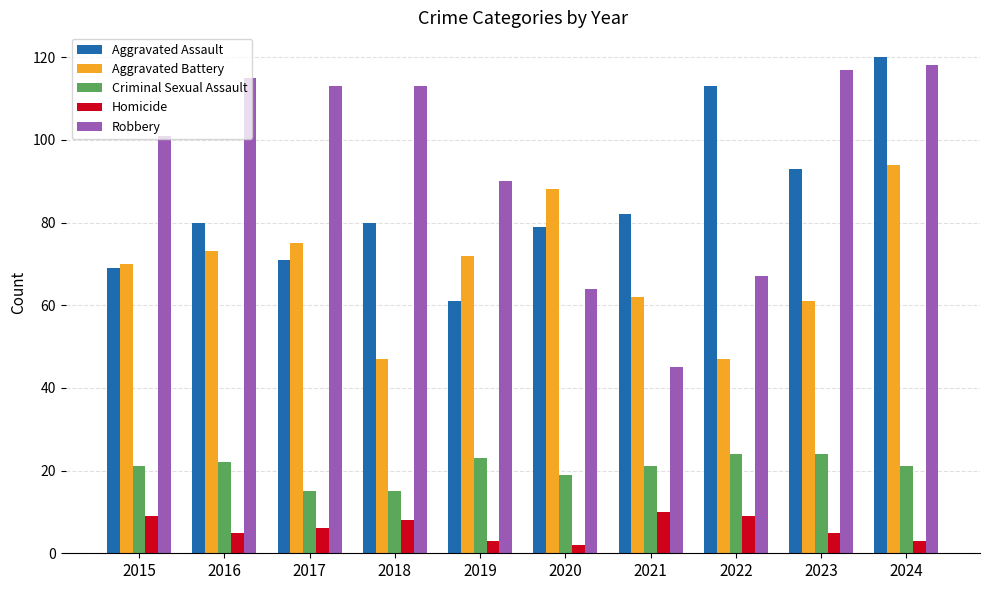

Reading left to right, extract all data points from this chart.

Aggravated Assault: 69	80	71	80	61	79	82	113	93	120
Aggravated Battery: 70	73	75	47	72	88	62	47	61	94
Criminal Sexual Assault: 21	22	15	15	23	19	21	24	24	21
Homicide: 9	5	6	8	3	2	10	9	5	3
Robbery: 101	115	113	113	90	64	45	67	117	118